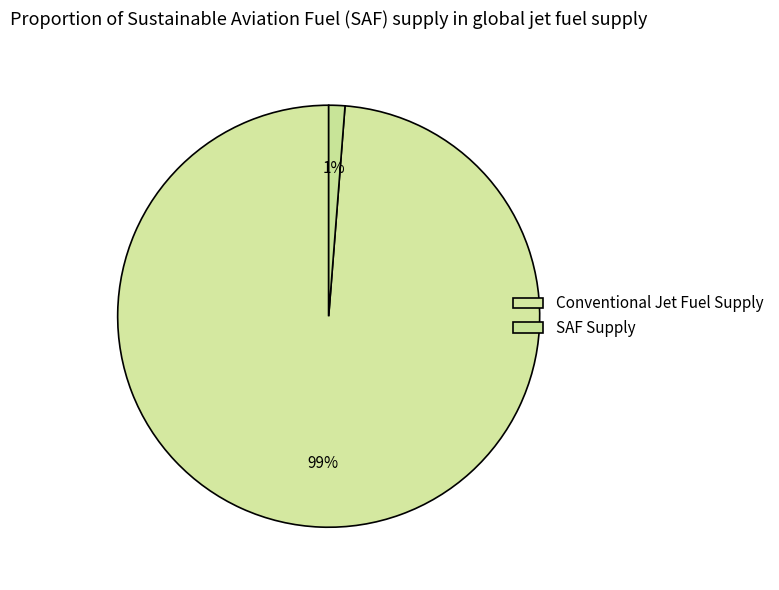

How many slices are in this pie chart?

2